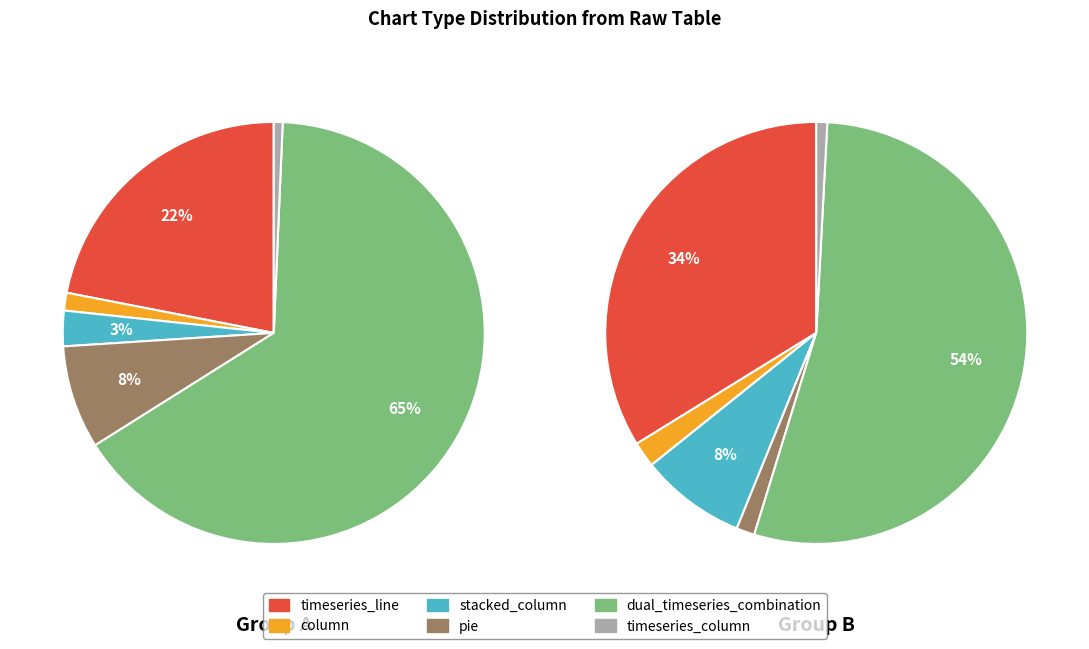

How many slices are in this pie chart?

6